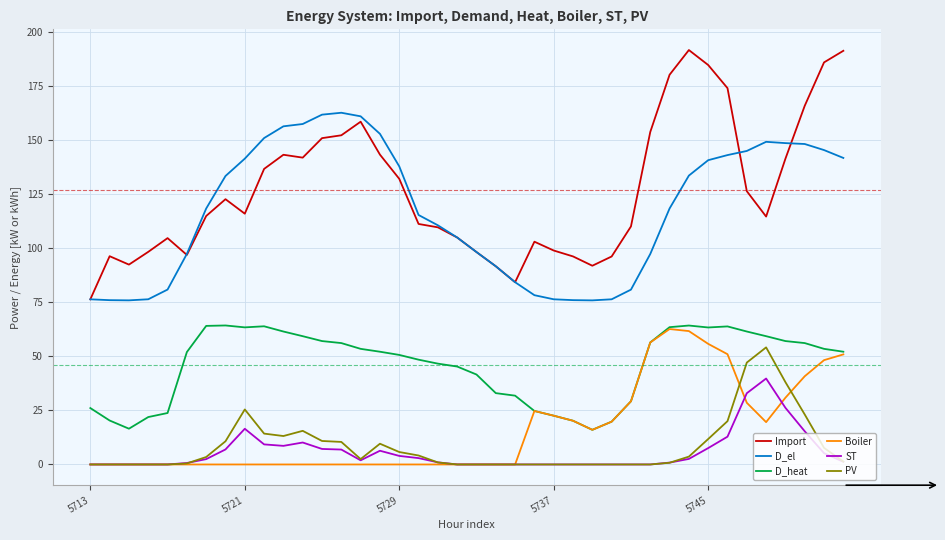

Which series has the largest total across all categories?

Import